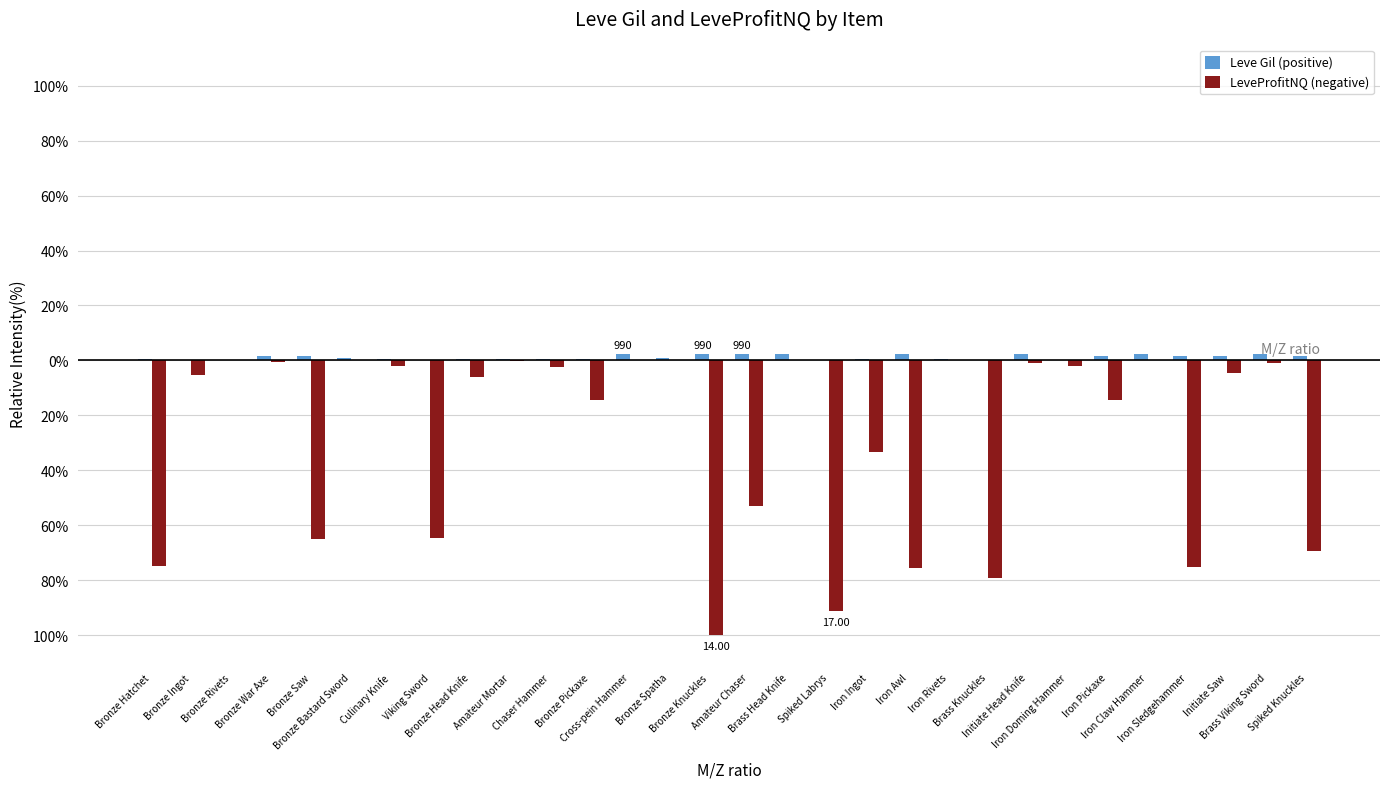

Is it true that Leve Gil (positive) equals 4.0 at Iron Awl?

False